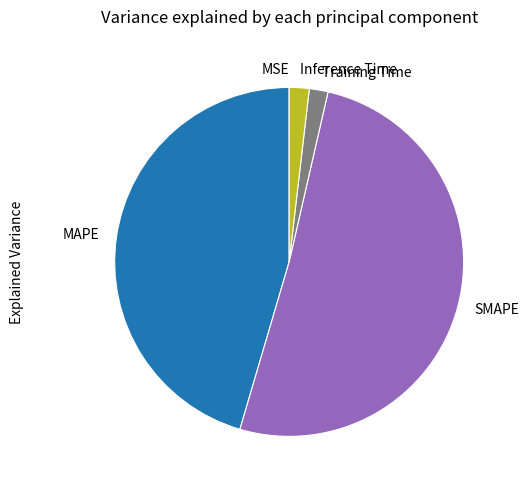

Does SMAPE represent more than half of the total?

Yes